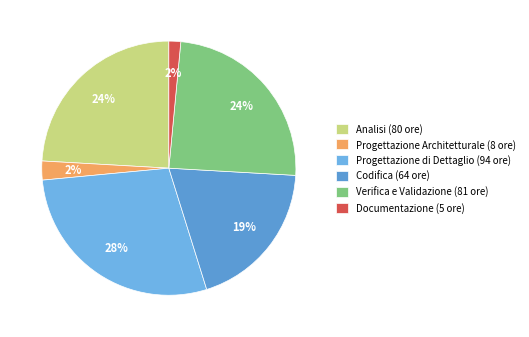

To the nearest percent, what is the difference between the Progettazione Architetturale (8 ore) and Progettazione di Dettaglio (94 ore) slice percentages?

26%